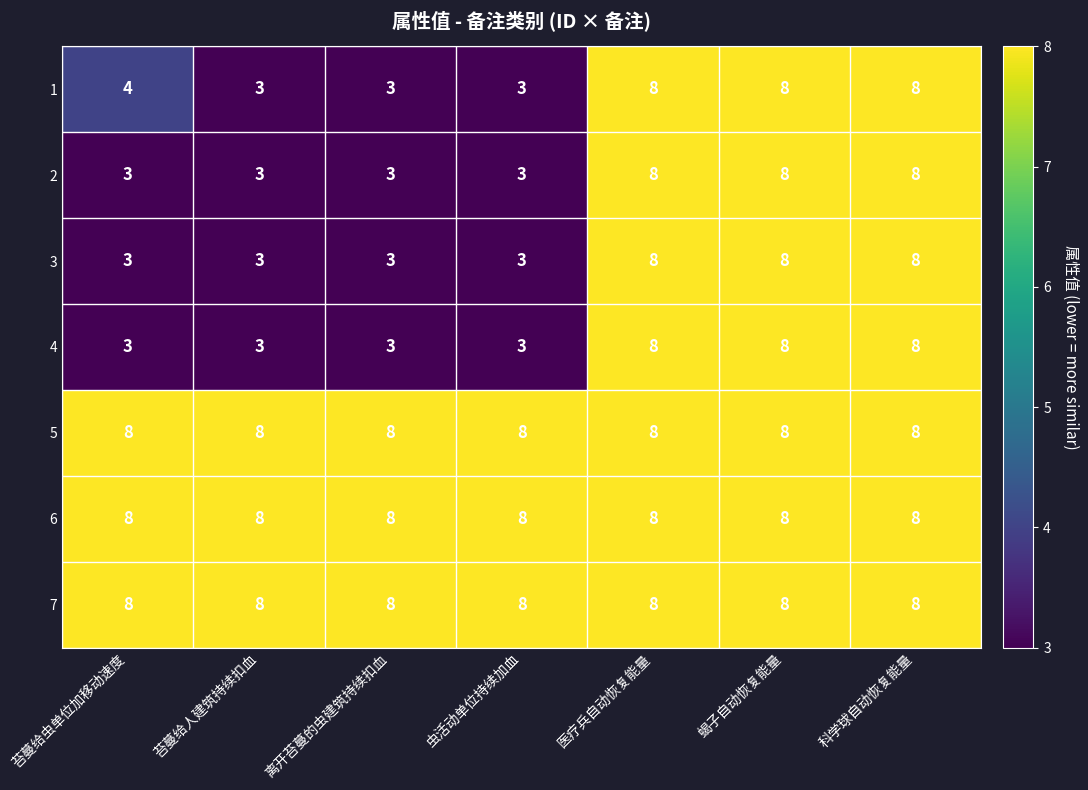

What is the approximate value of 4 at 蝎子自动恢复能量?

8